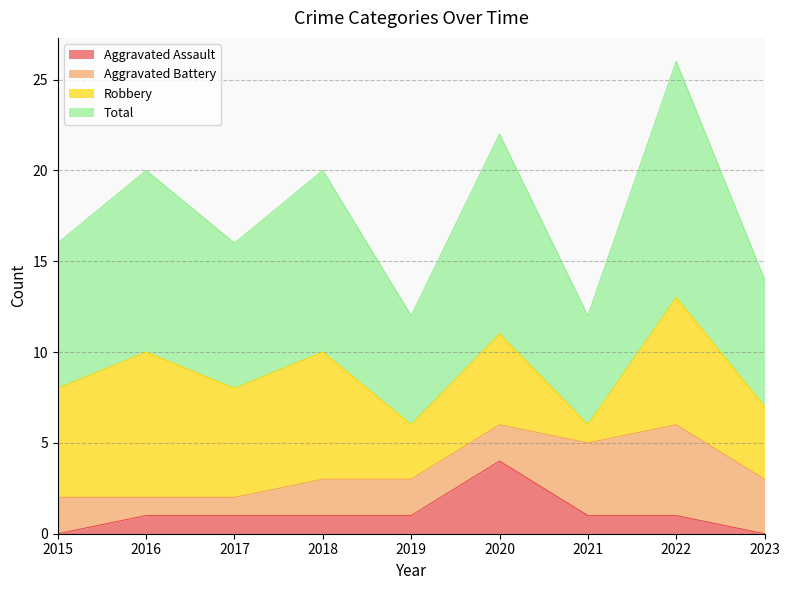

Rank the categories by Aggravated Assault value from lowest to highest.

2015, 2023, 2016, 2017, 2018, 2019, 2021, 2022, 2020